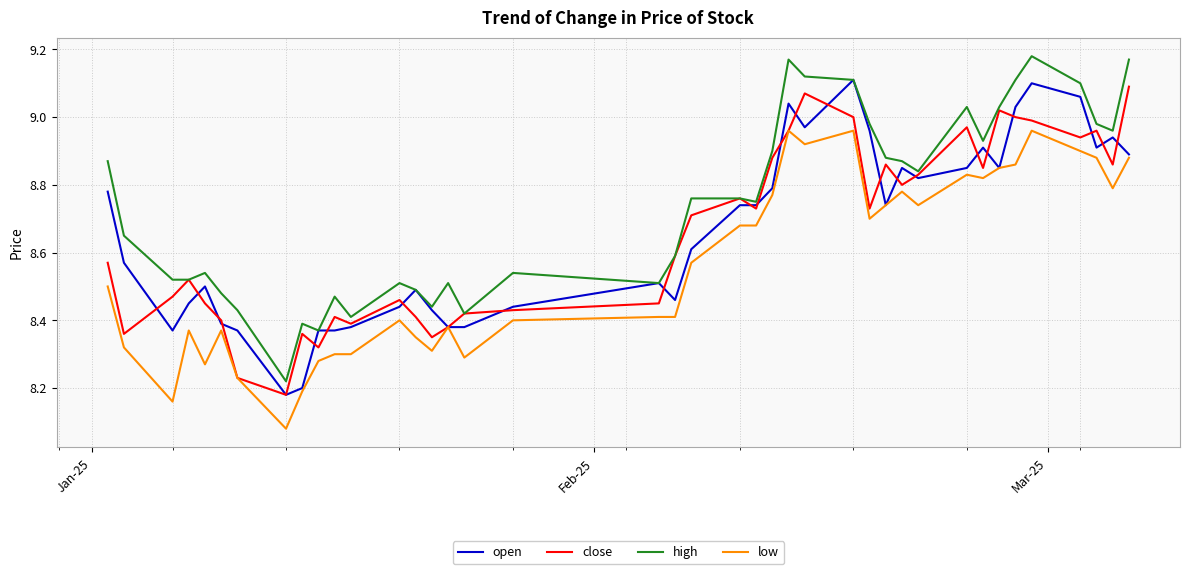

Which series has the largest range (max minus min)?

high